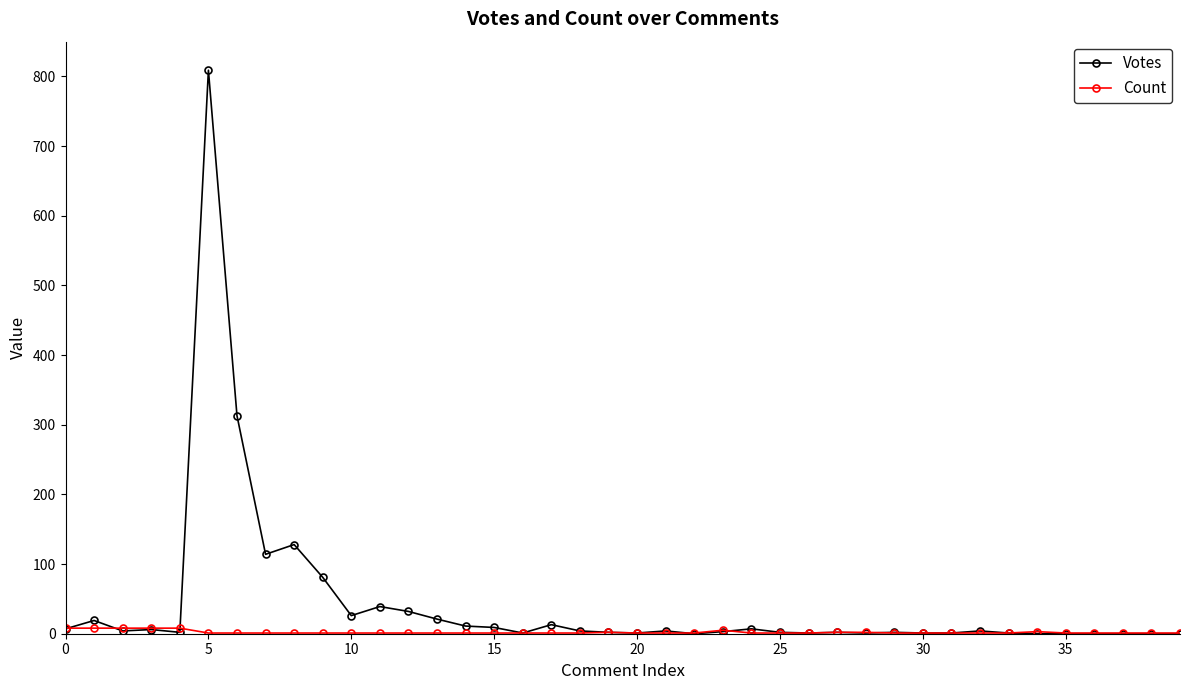

Which series has the largest range (max minus min)?

Votes